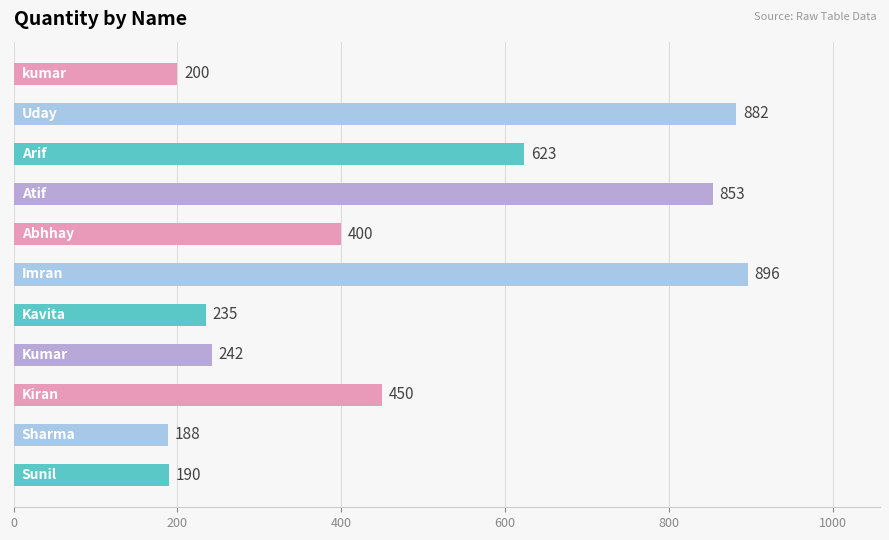

What is the difference between the second highest and minimum values?

694